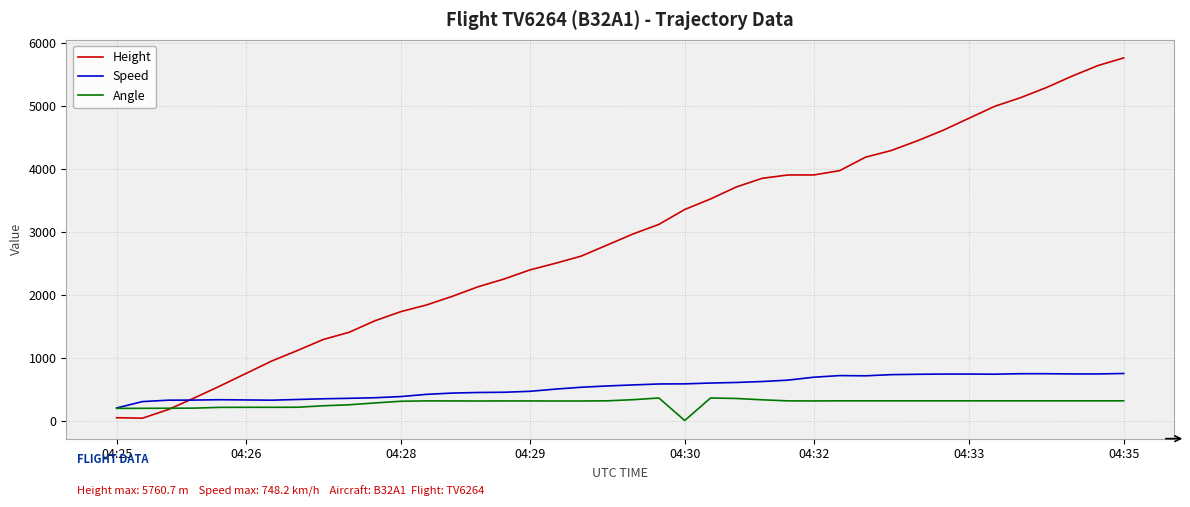

List the series in order of their peak value, lowest first.

Angle, Speed, Height